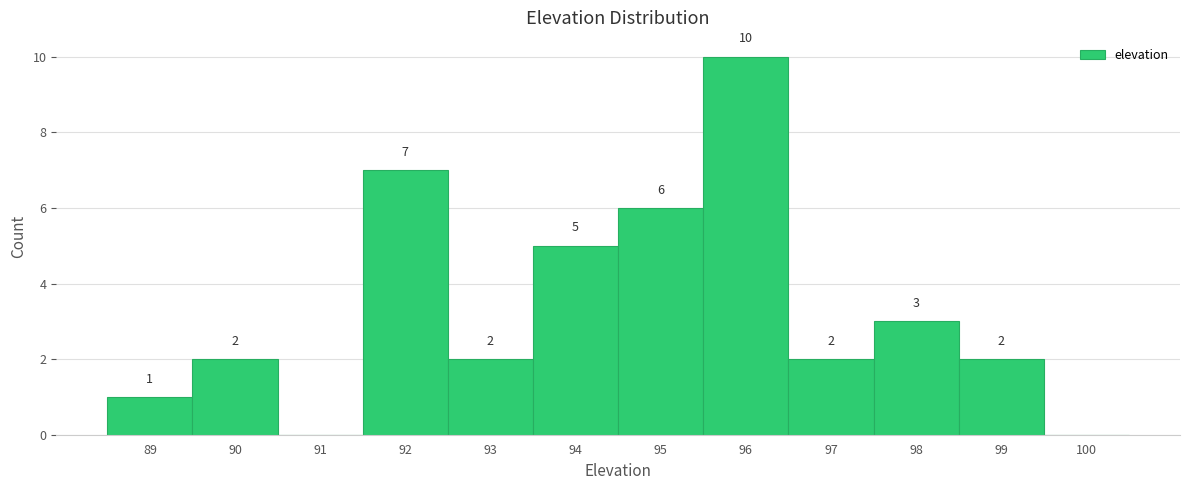

Over which range of the x-axis is the bar tallest?

95.5 to 96.5